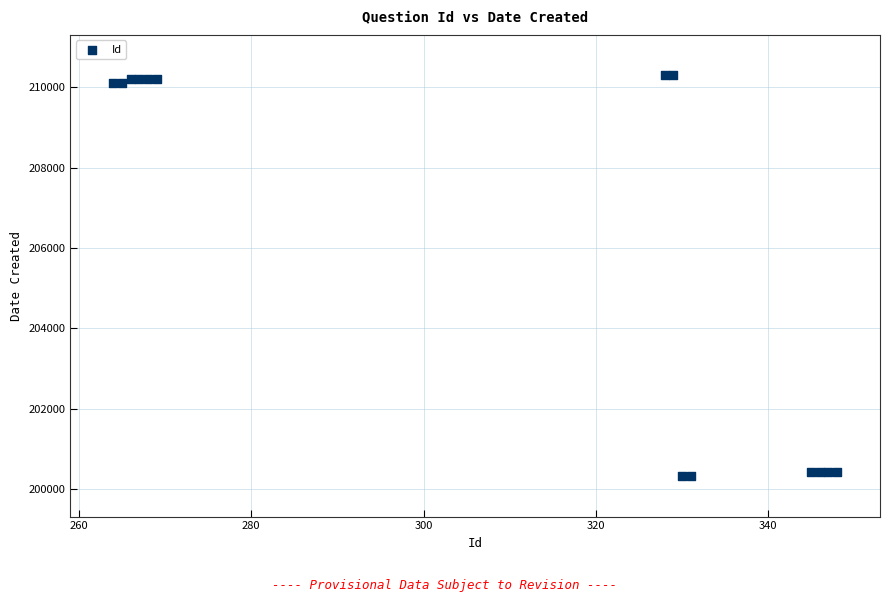

What is the range of Y values (max minus min)?

10000